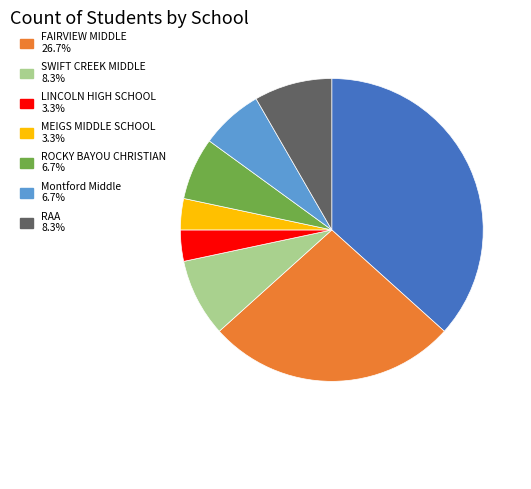

Is there any slice that represents more than half of the pie?

No